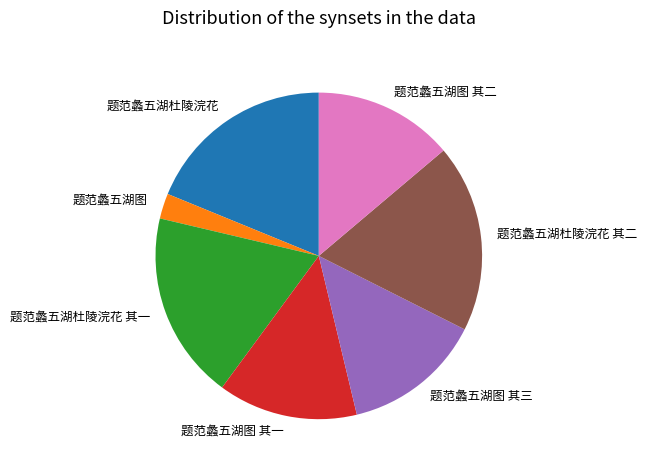

What is the smallest slice in the pie chart?

题范蠡五湖图